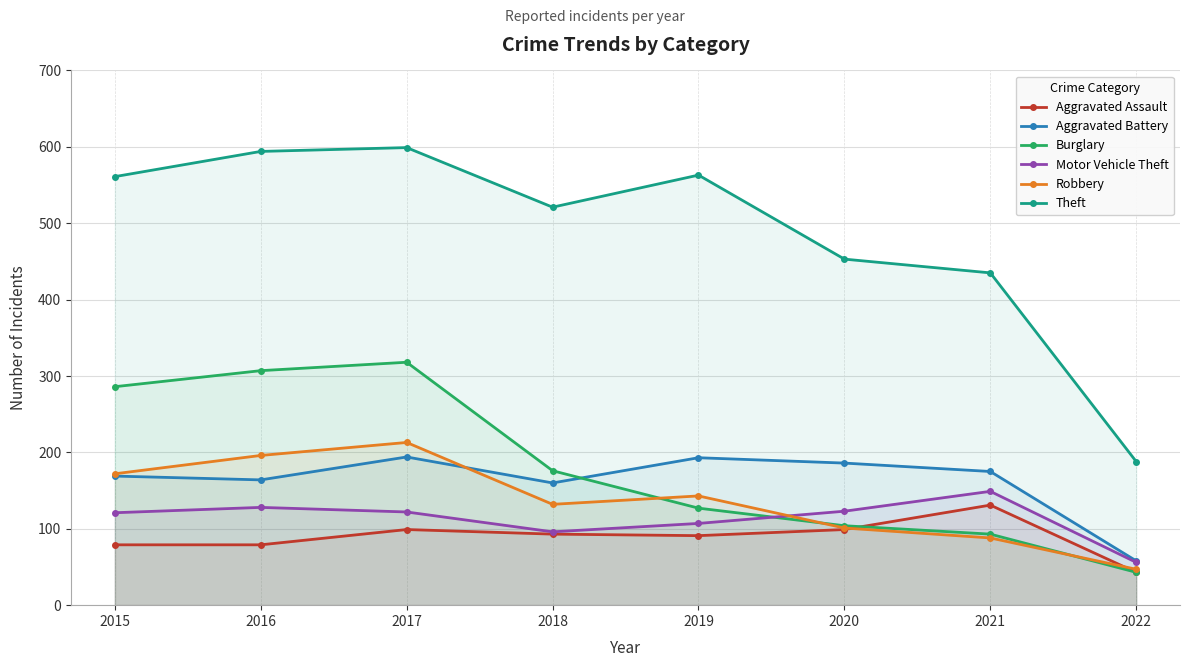

Reading right to left, transcribe all the data shown in this chart.

Aggravated Assault: 43	131	99	91	93	99	79	79
Aggravated Battery: 58	175	186	193	160	194	164	169
Burglary: 43	93	104	127	176	318	307	286
Motor Vehicle Theft: 56	149	123	107	96	122	128	121
Robbery: 47	88	101	143	132	213	196	172
Theft: 188	435	453	563	521	599	594	561